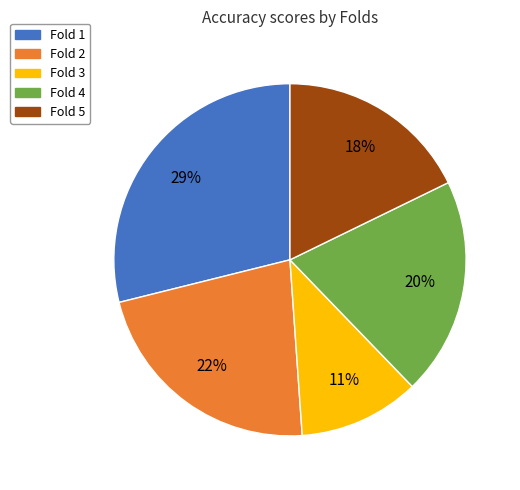

What is the largest slice in the pie chart?

Fold 1